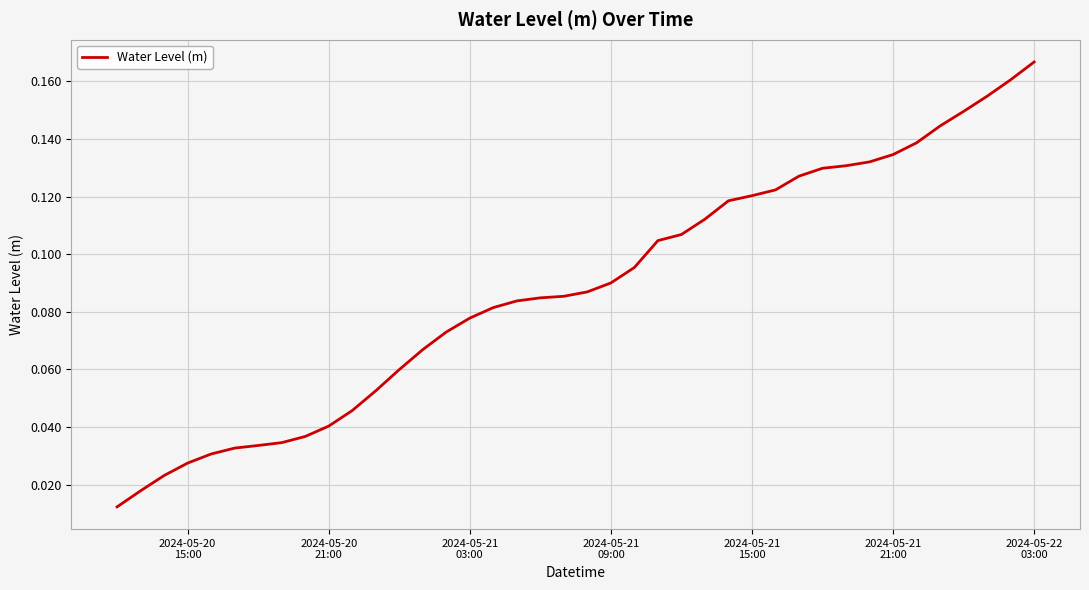

Is this an area chart (filled region under the line)?

No